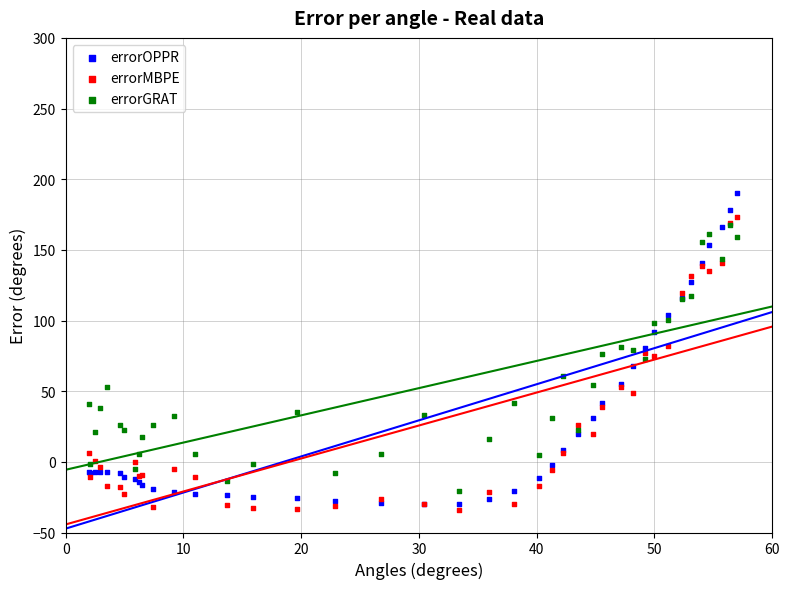

What are all the series names shown in the legend?

errorOPPR, errorMBPE, errorGRAT